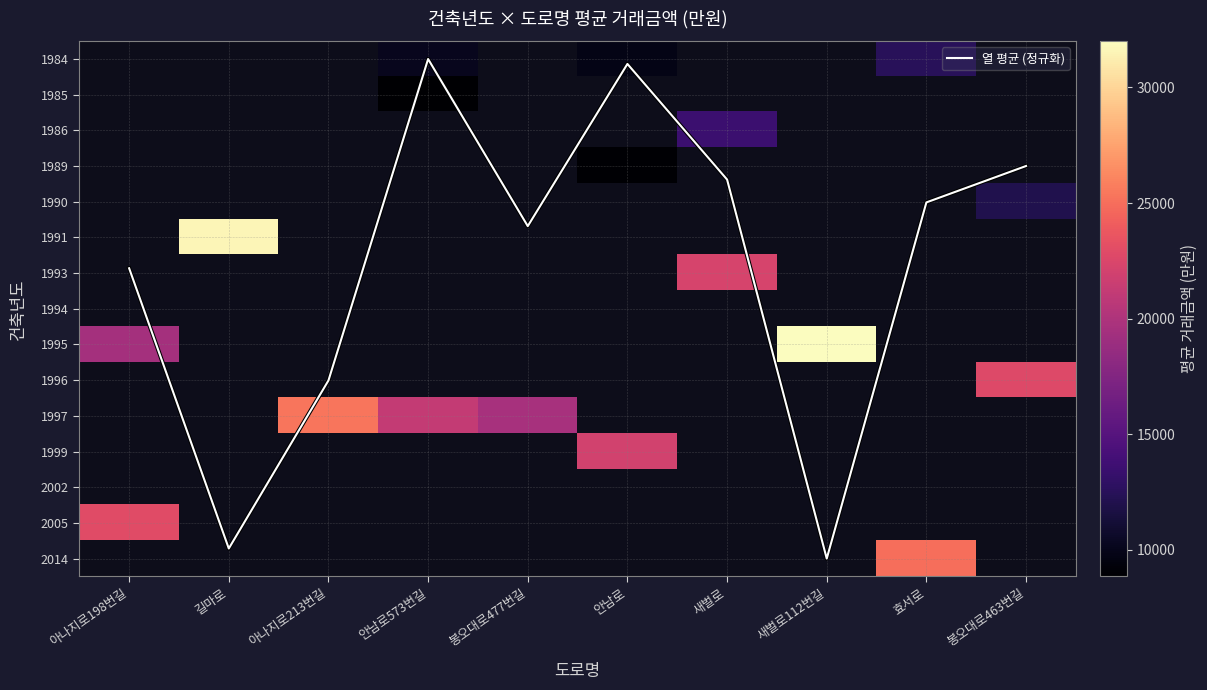

Count the number of categories in the chart.

10